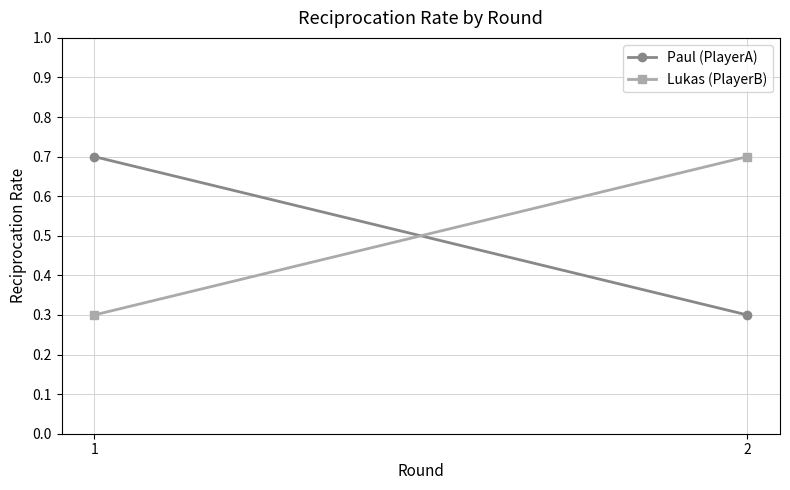

How many distinct data groups are displayed?

2